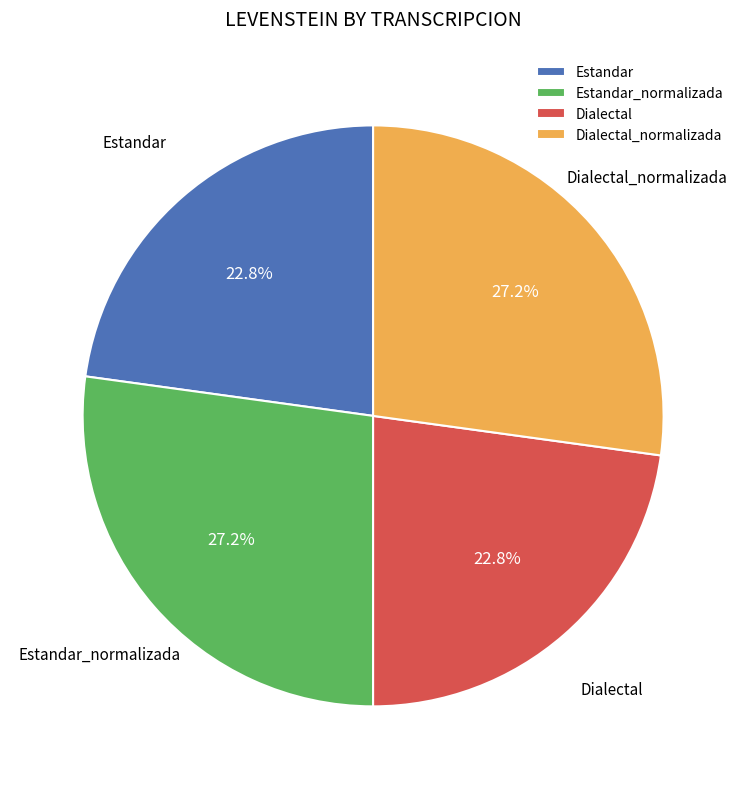

To the nearest percent, what percentage of the pie is Estandar?

23%